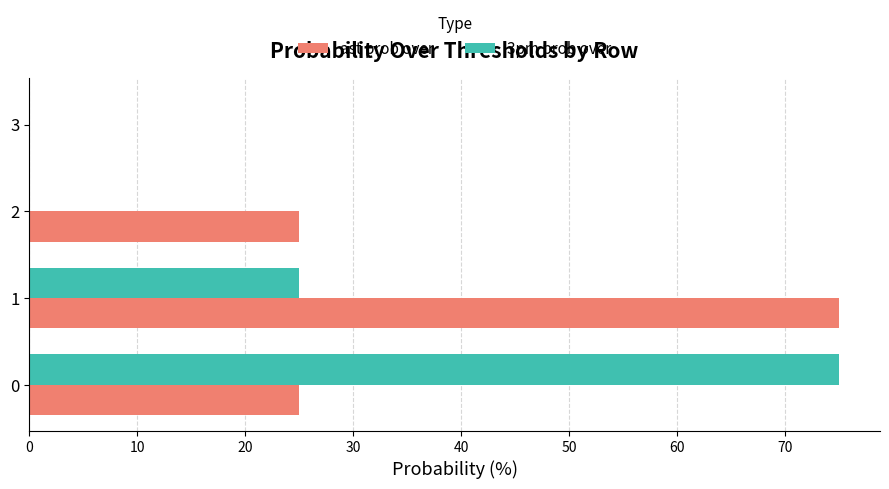

The value of 3pm prob over at 2 is -36. True or false?

False